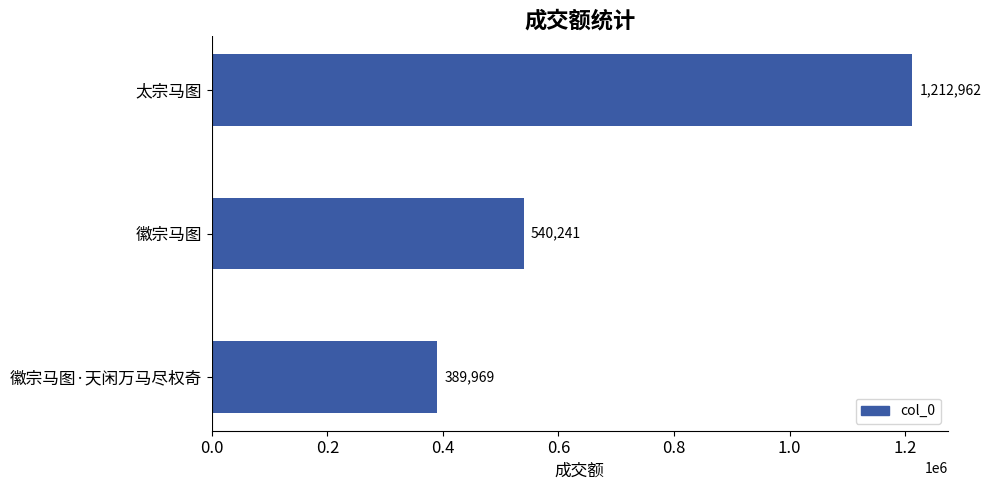

What is the smallest value displayed?

389969